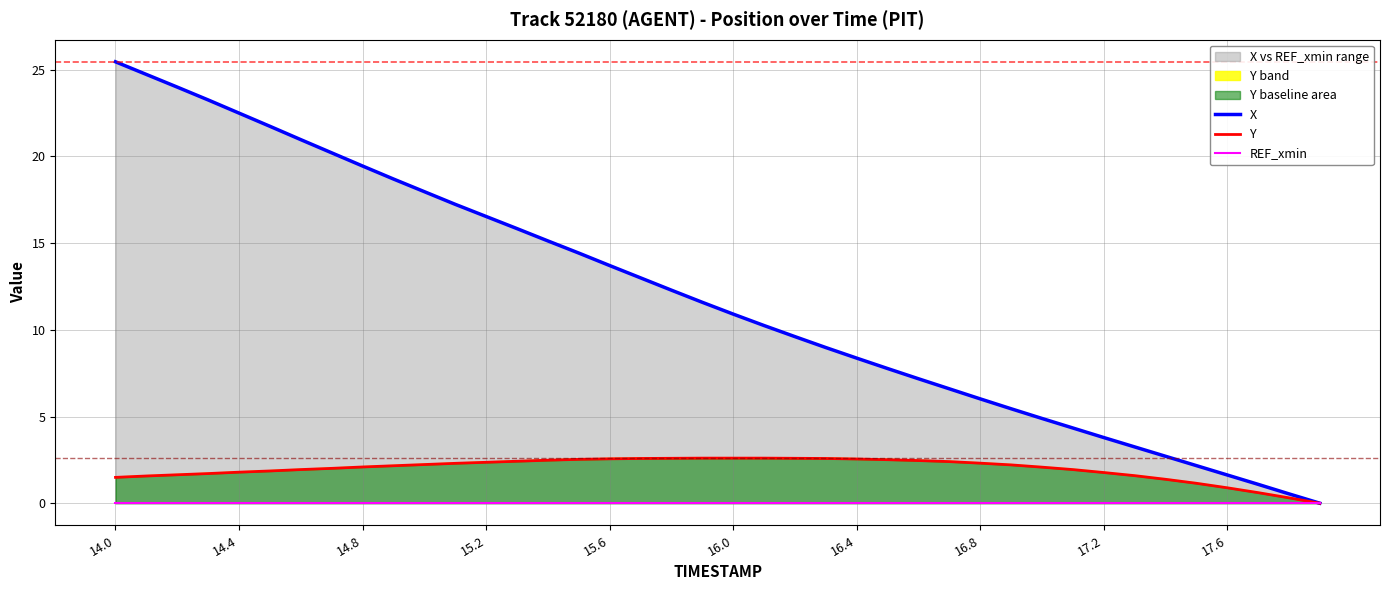

How many positive values does the X series have?

39